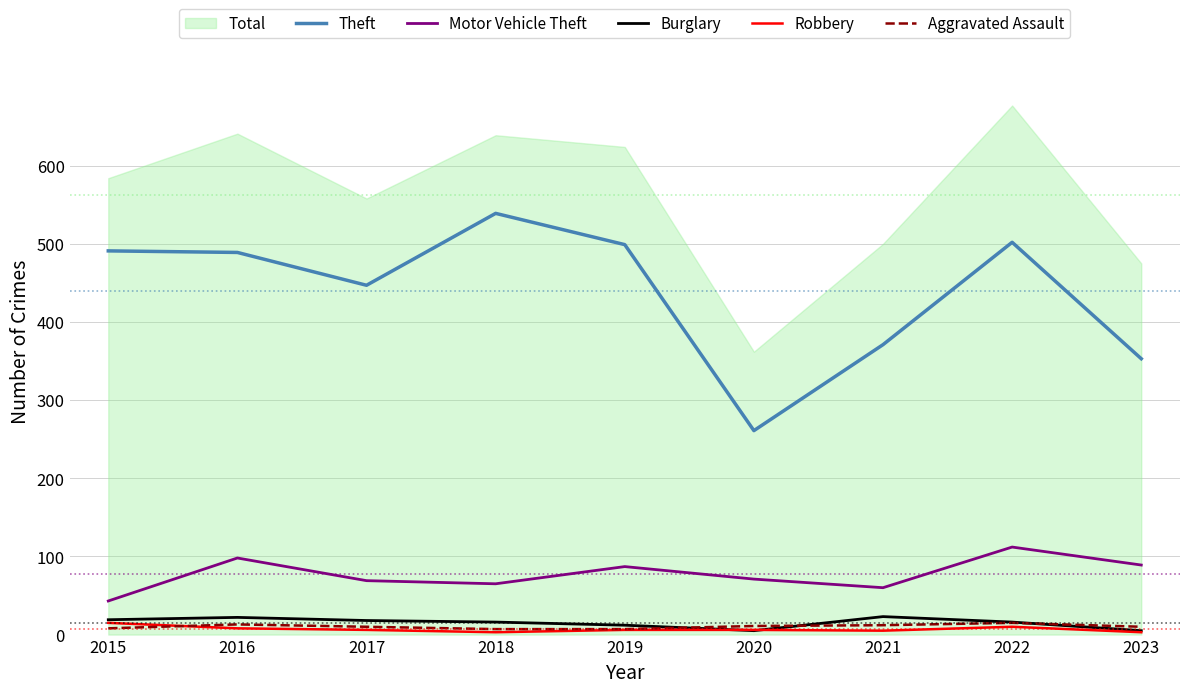

At how many categories does at least one series exceed 152?

9